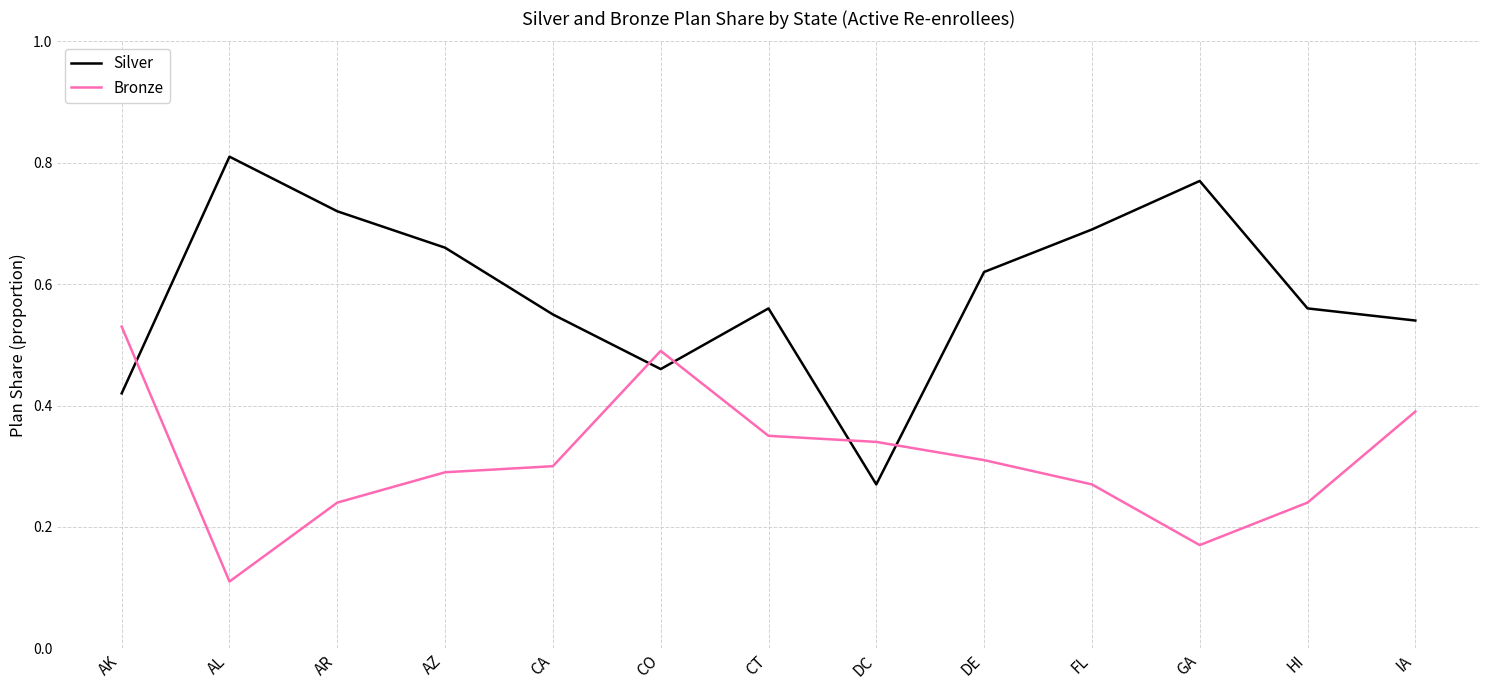

What position from the left is IA?

13